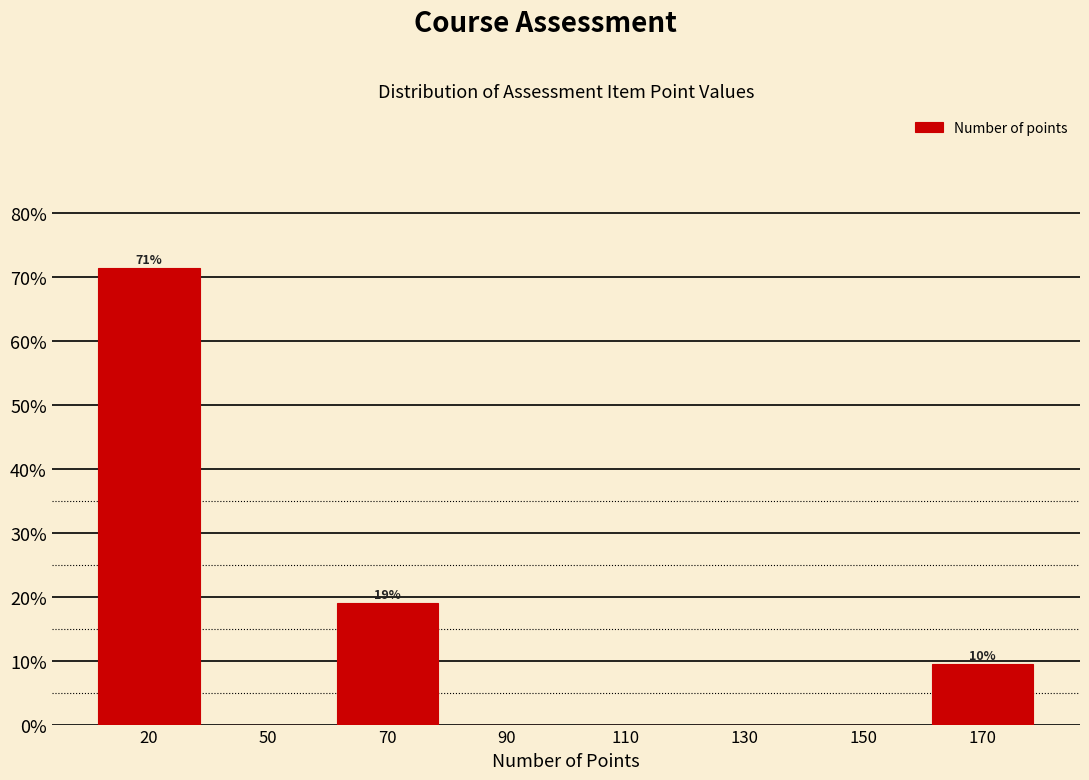

Reading right to left, transcribe all the data shown in this chart.

170=9.5	150=0.0	130=0.0	110=0.0	90=0.0	70=19.0	50=0.0	20=71.4